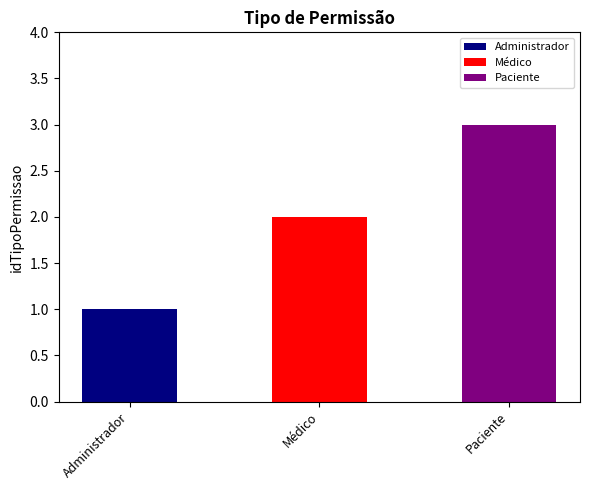

What is the greatest value displayed?

3